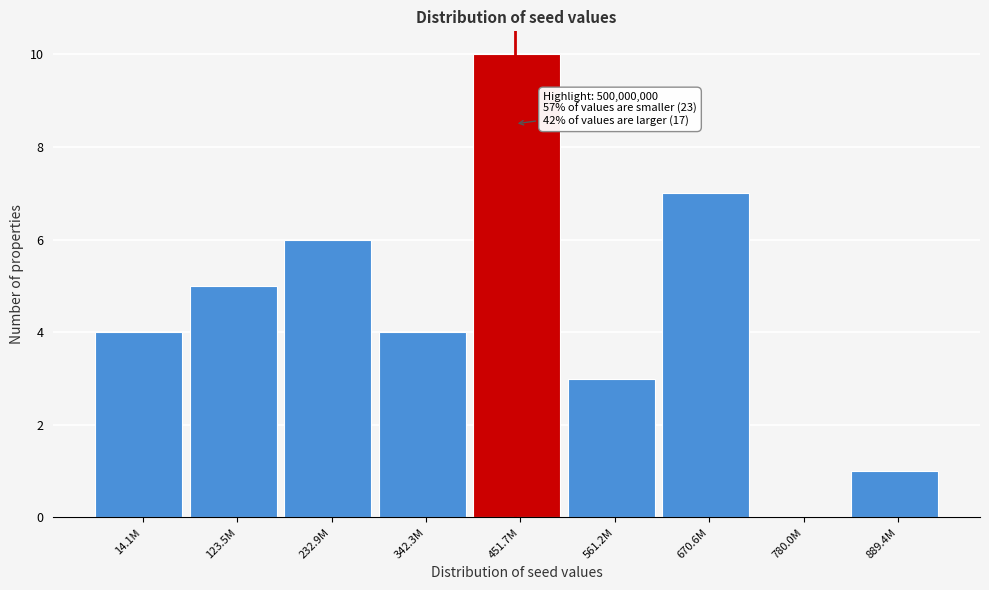

Reading left to right, list all the values displayed in this chart.

14.1M=4	123.5M=5	232.9M=6	342.3M=4	451.7M=10	561.2M=3	670.6M=7	780.0M=0	889.4M=1